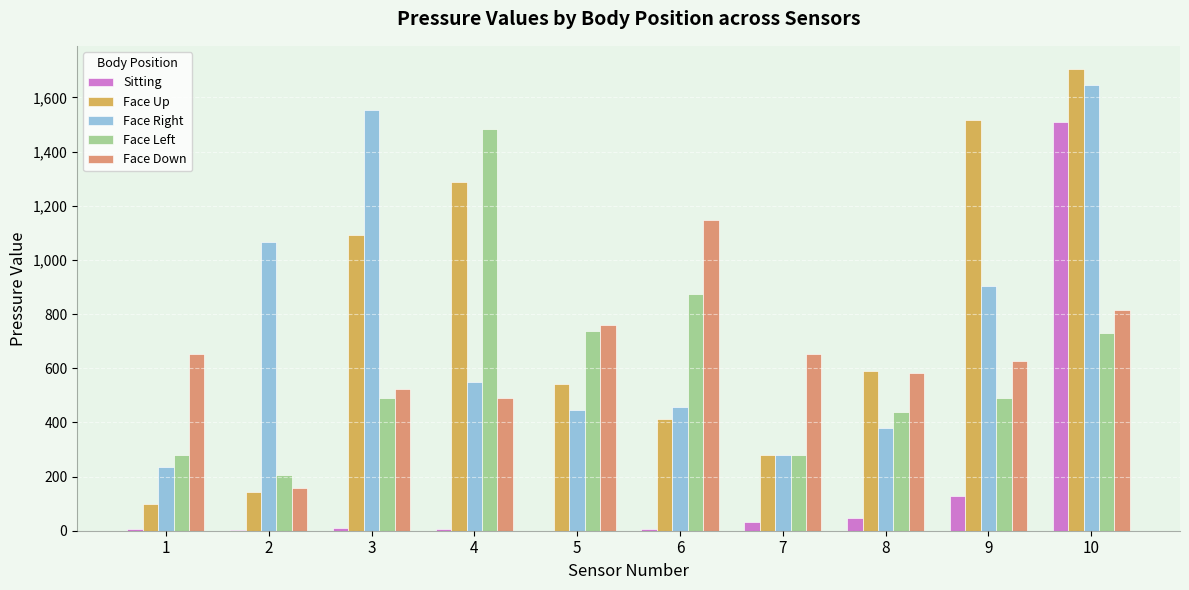

The Sitting series shows 6 at 4. True or false?

True